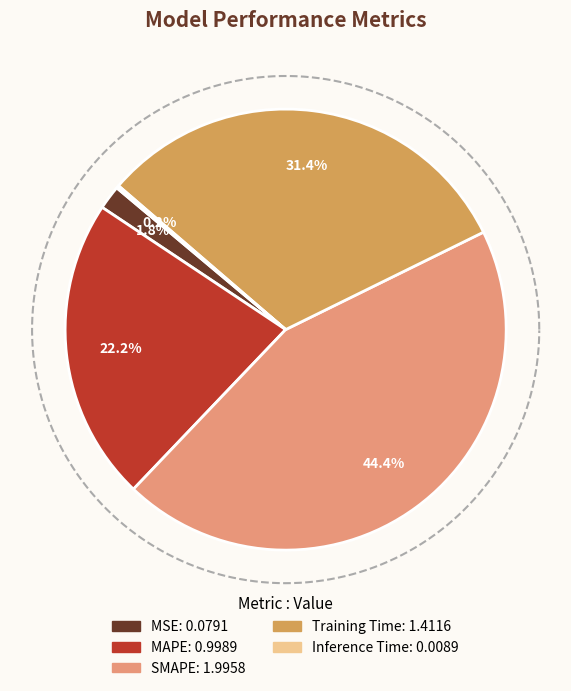

To the nearest percent, what is the difference between the largest and smallest slice percentages?

44%